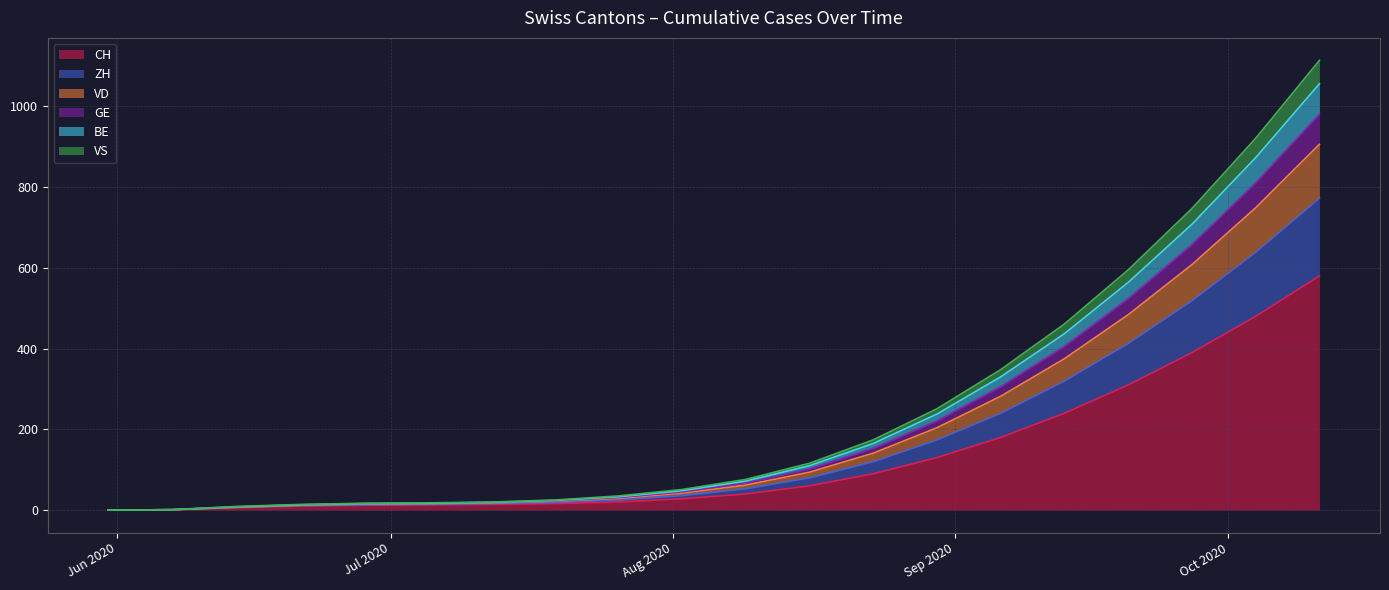

Between 2020-09-20 and 2020-06-07, which is larger?

2020-09-20